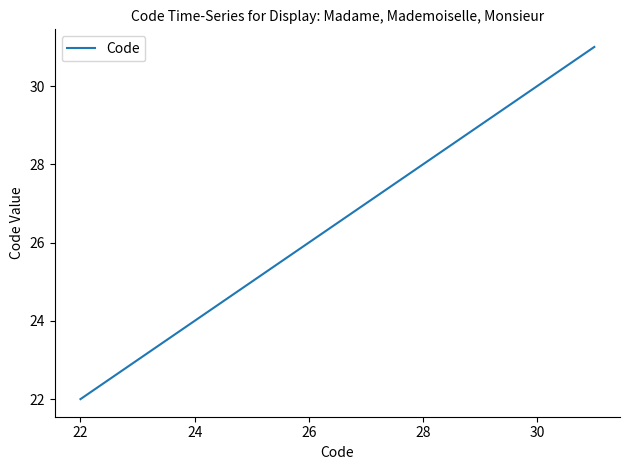

Reading left to right, extract all data points from this chart.

22	23	31